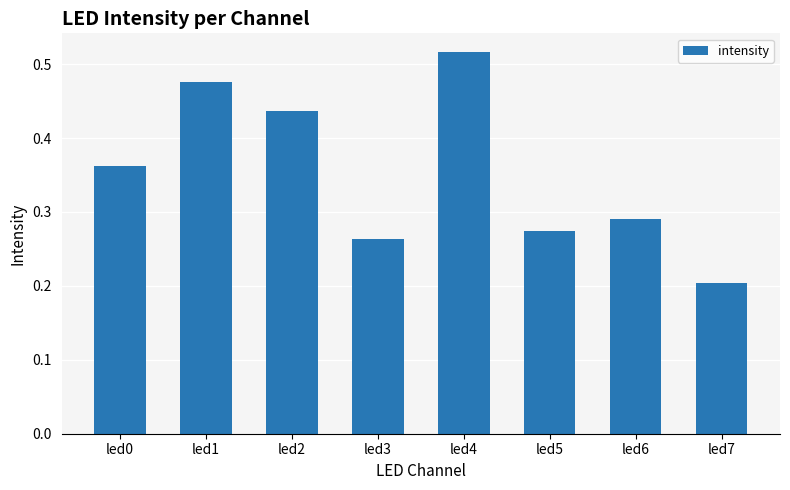

What is the sum of all values?

2.8